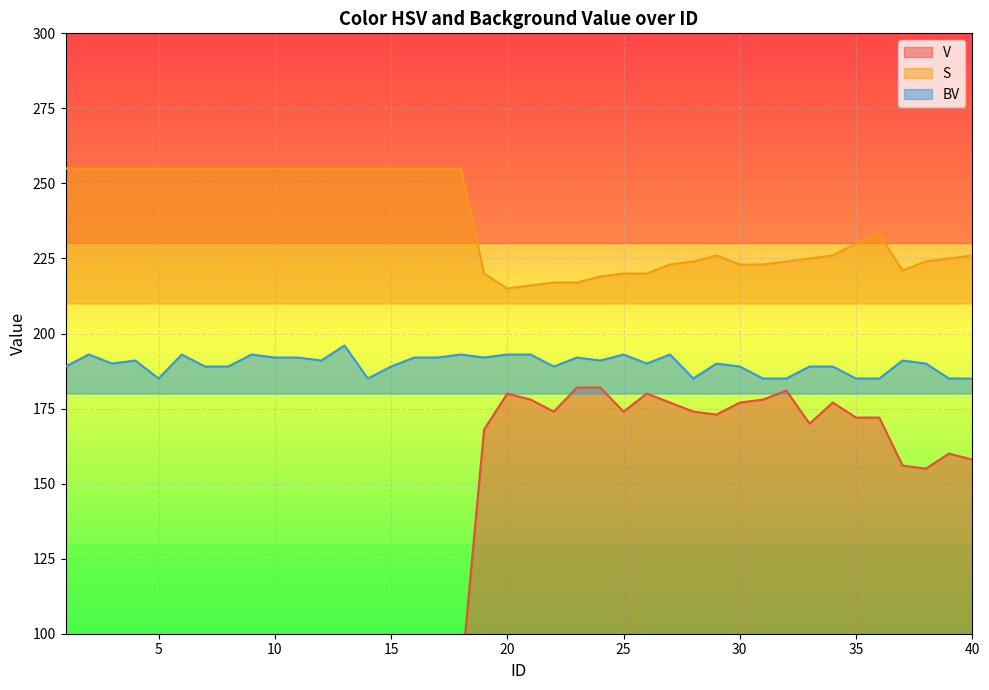

What are all the series names shown in the legend?

V, S, BV